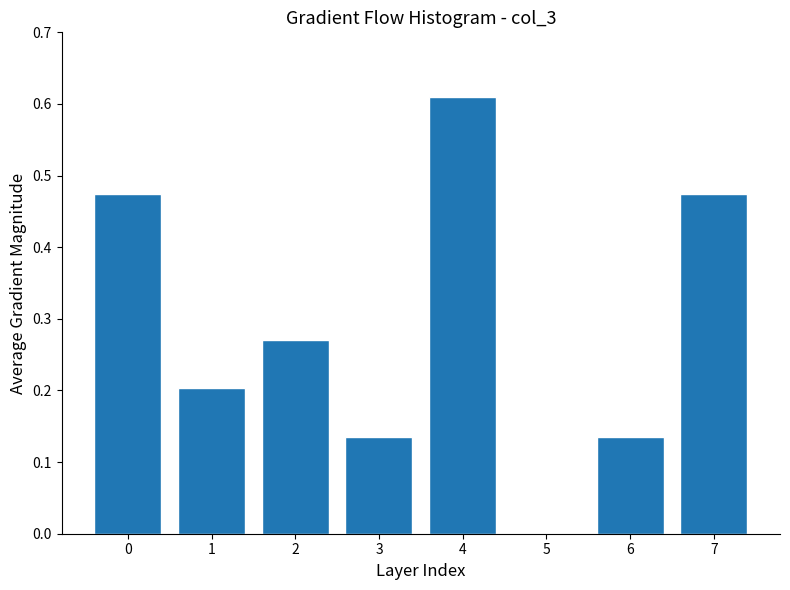

What is the sum of all values?

2.3